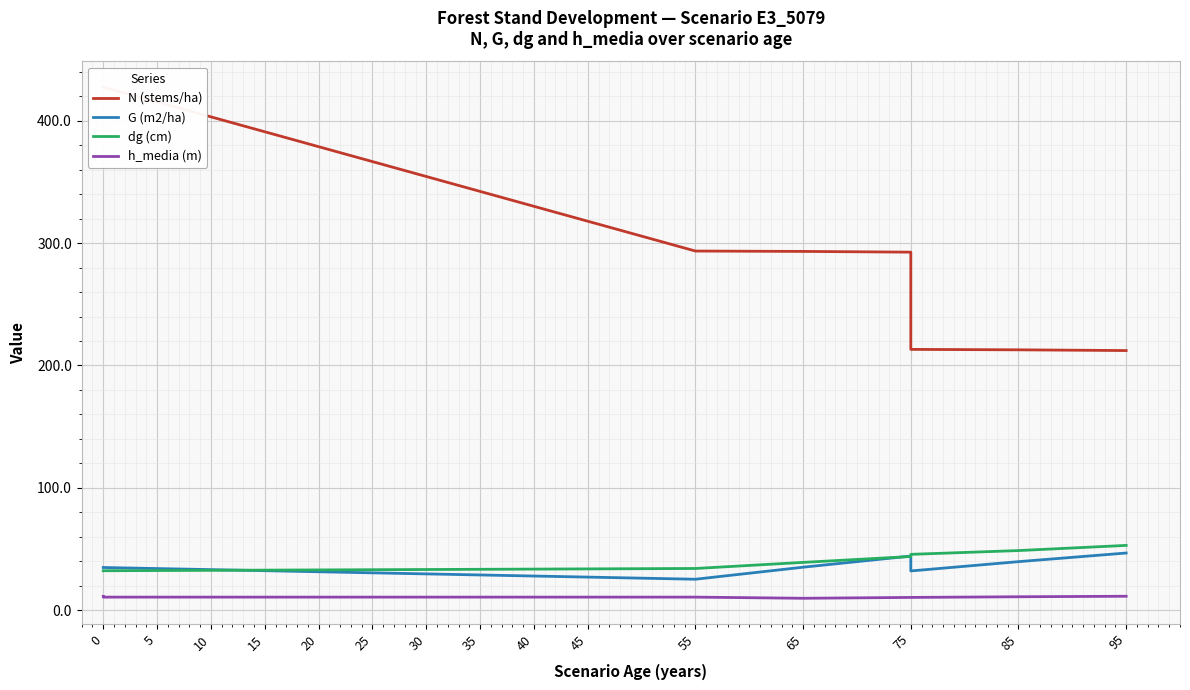

What is the value of the G (m2/ha) point at the 14th from the left?

44.2